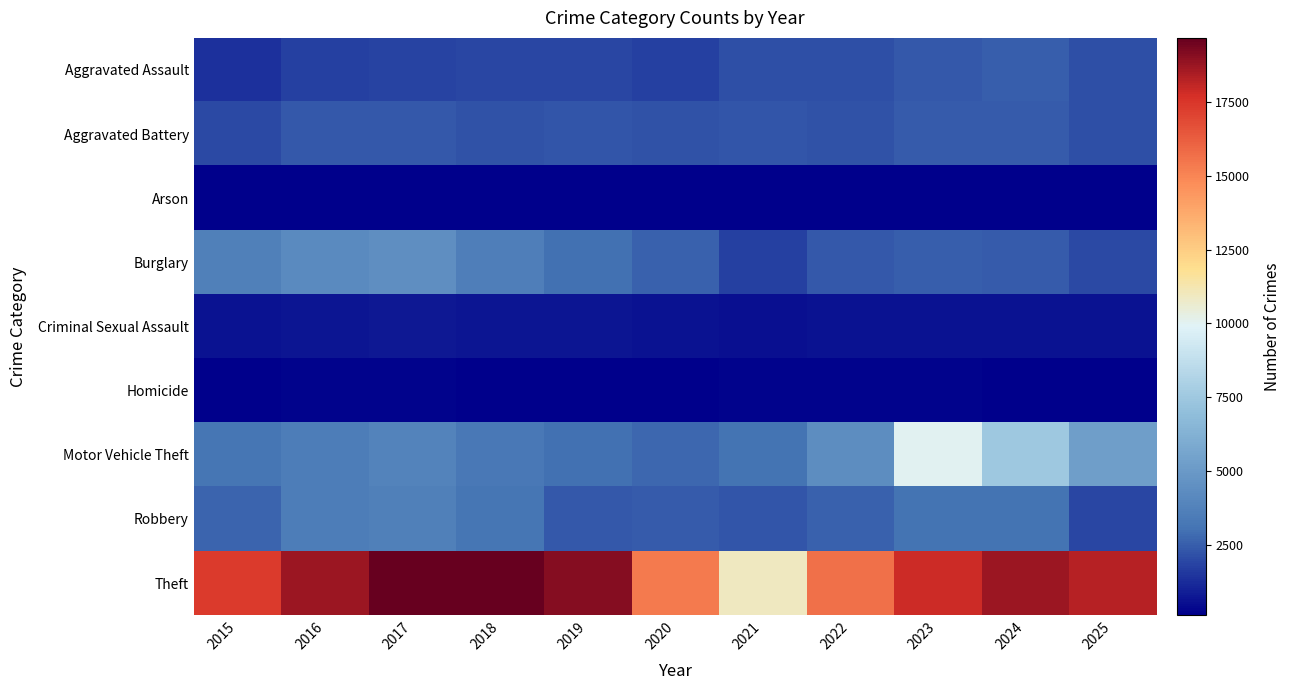

List the series in order of their peak value, lowest first.

Arson, Homicide, Criminal Sexual Assault, Aggravated Battery, Aggravated Assault, Robbery, Burglary, Motor Vehicle Theft, Theft